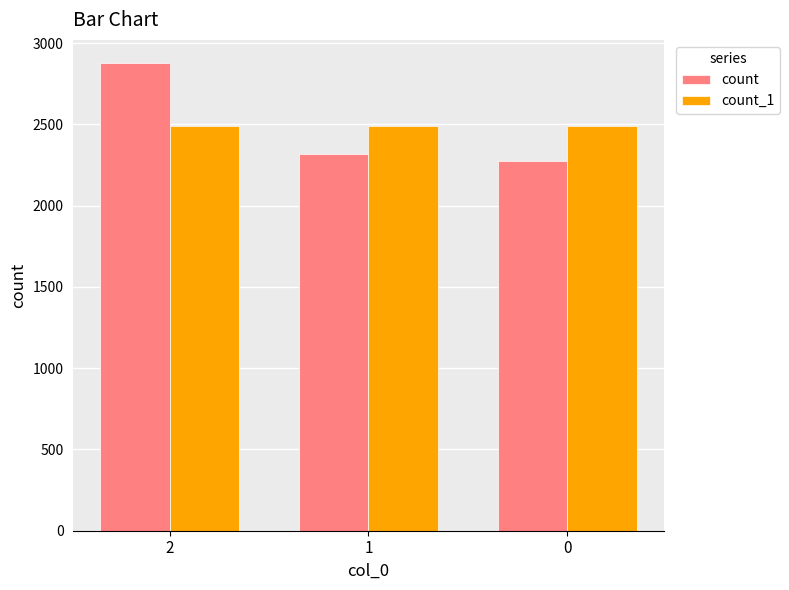

How many bars are there in total?

6